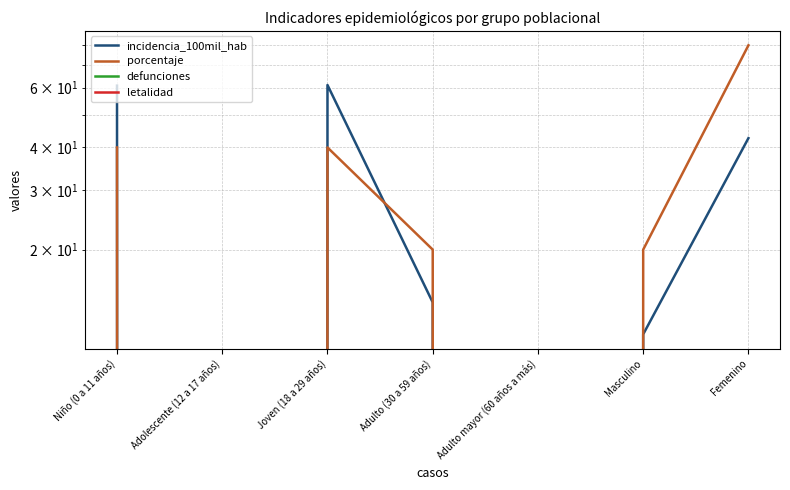

Between Masculino and Joven (18 a 29 años), which is larger?

Joven (18 a 29 años)